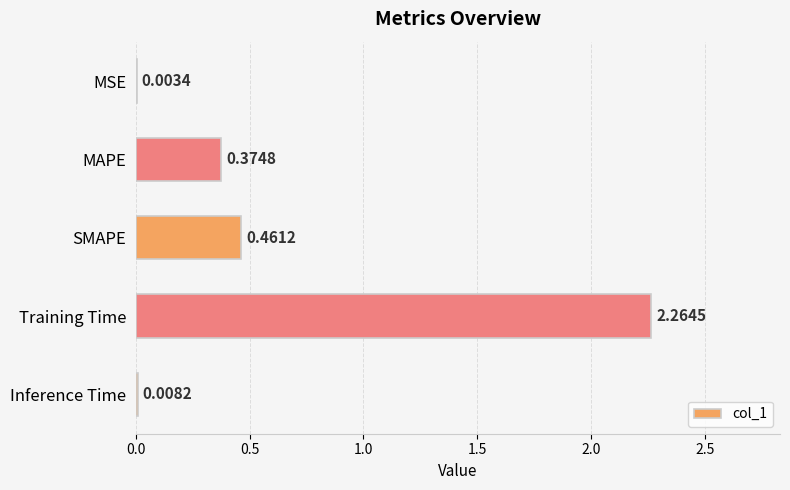

What is the sum of all values?

3.1